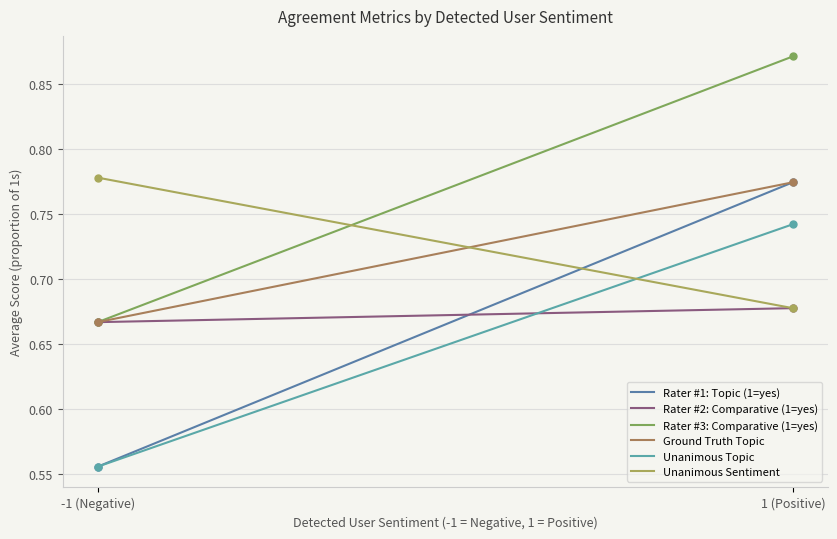

The value of Unanimous Topic at -1 (Negative) is 0.2. True or false?

False